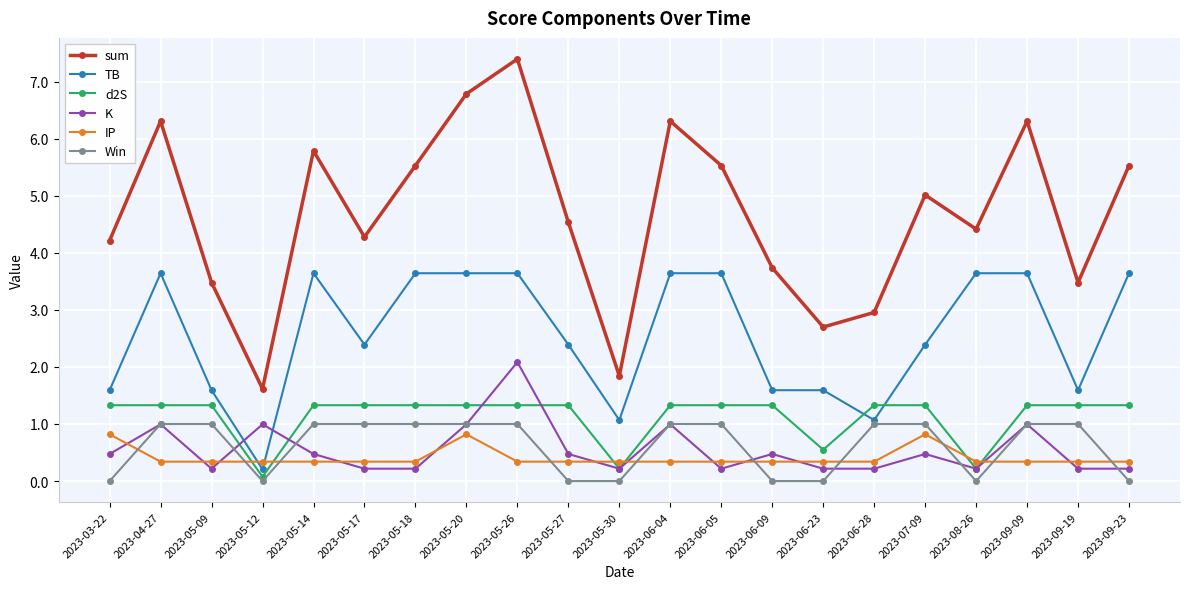

List the series in order of their peak value, highest first.

sum, TB, K, d2S, Win, IP